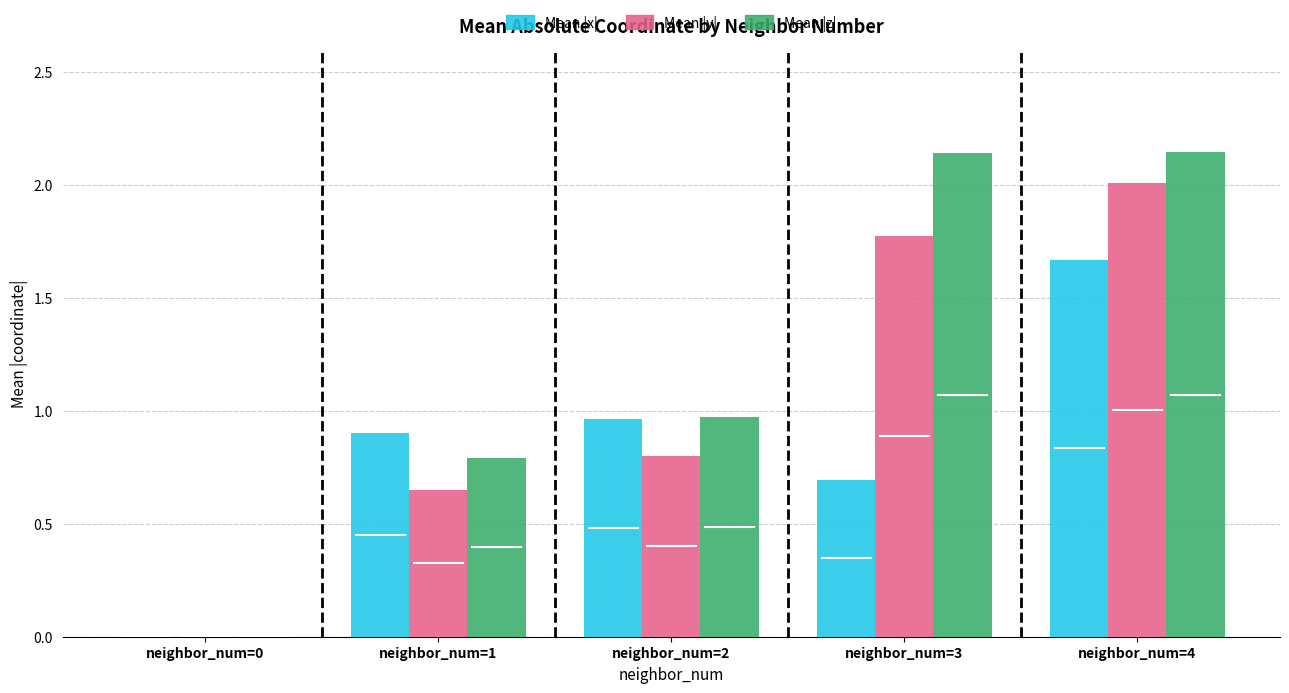

What value does the Mean |y| series have at neighbor_num=4?

2.0